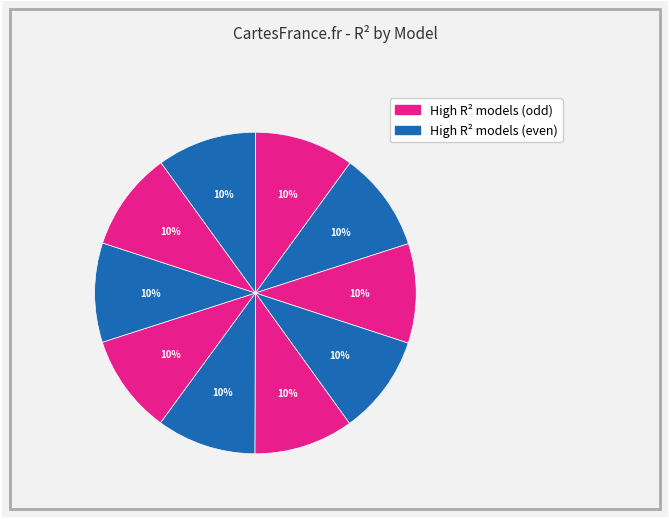

How many segments does this pie chart have?

10